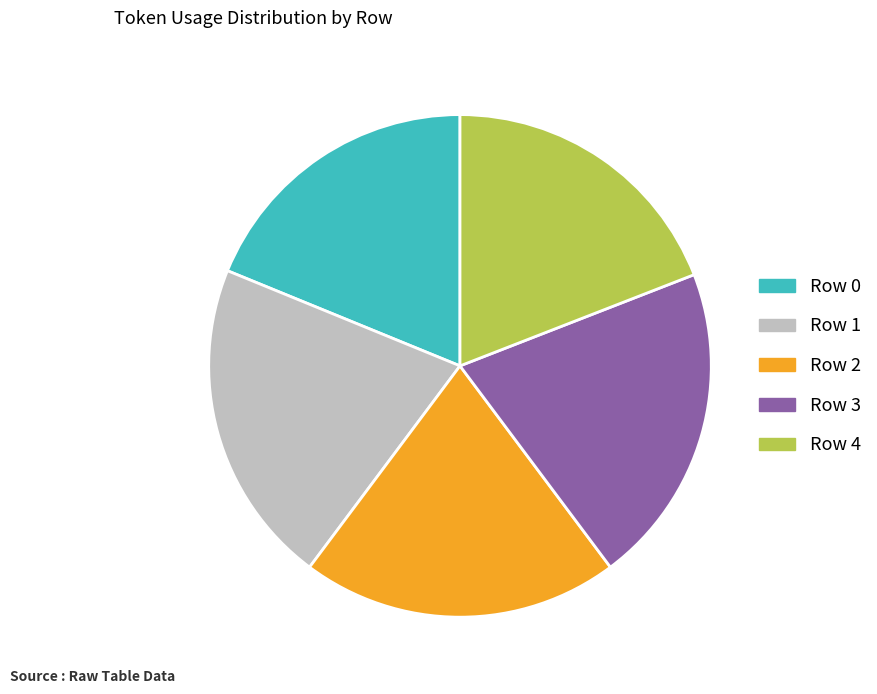

How many slices are in this pie chart?

5